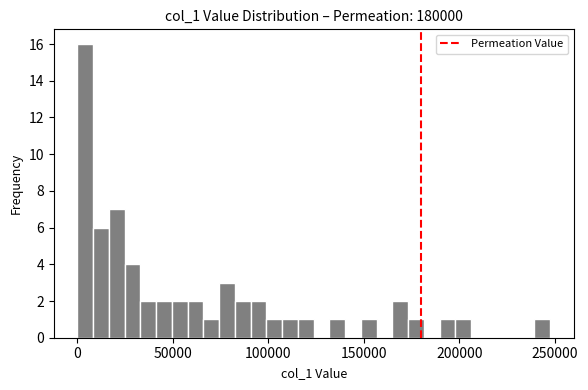

Read against the x-axis, roughly where is the centre of the tallest bar?

5000